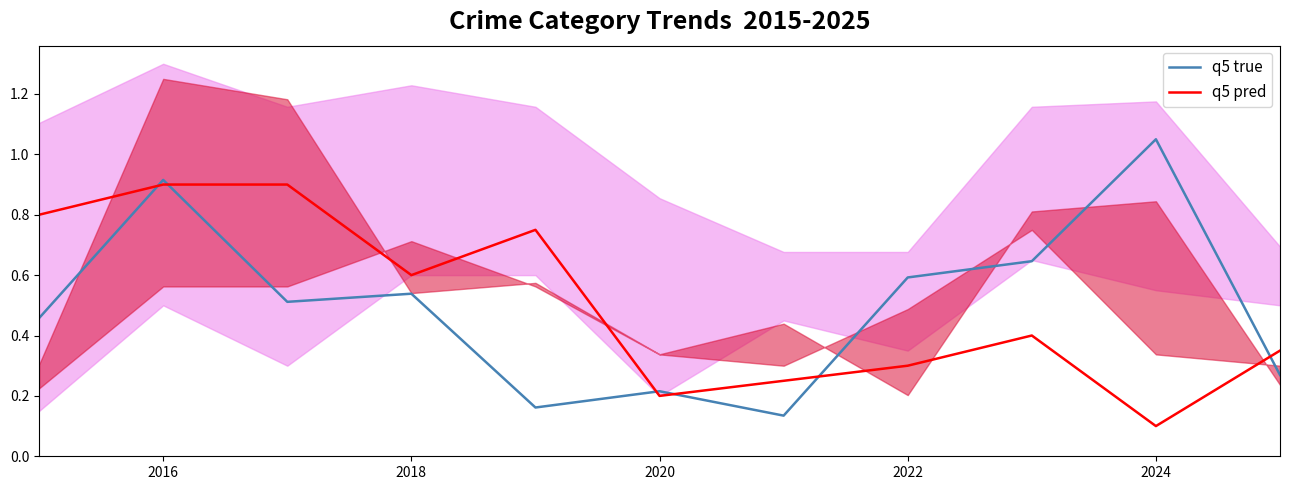

True or false: q5 pred has a value of 1.5 at 2016.

False